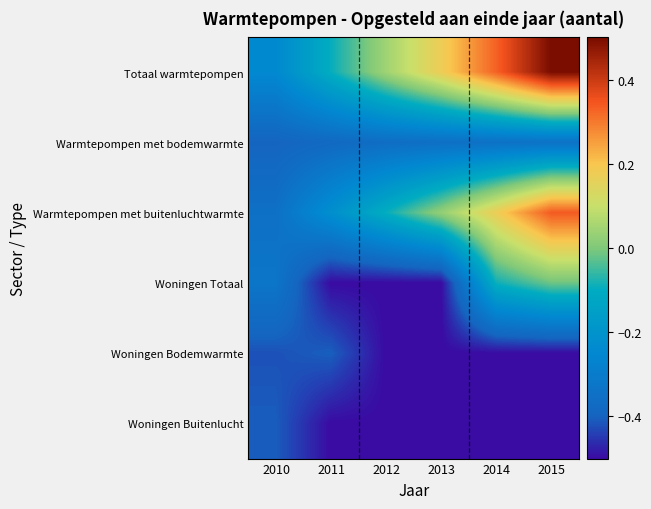

Reading left to right, list all the values displayed in this chart.

Totaal warmtepompen: 2010=-0.2	2011=-0.1	2012=0.0	2013=0.2	2014=0.3	2015=0.5
Warmtepompen met bodemwarmte: 2010=-0.4	2011=-0.4	2012=-0.4	2013=-0.4	2014=-0.3	2015=-0.3
Warmtepompen met buitenluchtwarmte: 2010=-0.3	2011=-0.2	2012=-0.1	2013=0.0	2014=0.2	2015=0.3
Woningen Totaal: 2010=-0.3	2011=-0.5	2012=-0.5	2013=-0.5	2014=-0.1	2015=-0.0
Woningen Bodemwarmte: 2010=-0.4	2011=-0.4	2012=-0.5	2013=-0.5	2014=-0.5	2015=-0.5
Woningen Buitenlucht: 2010=-0.4	2011=-0.5	2012=-0.5	2013=-0.5	2014=-0.5	2015=-0.5